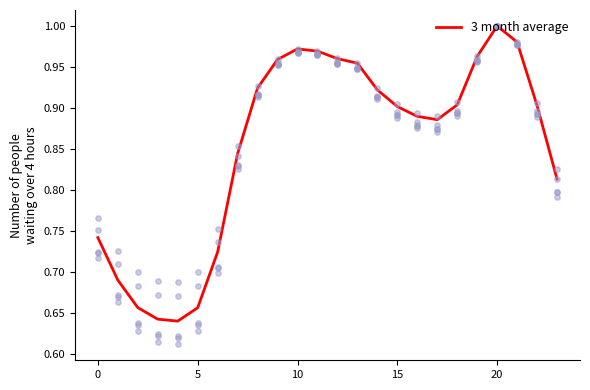

At which category is the sum across all series the highest?

20